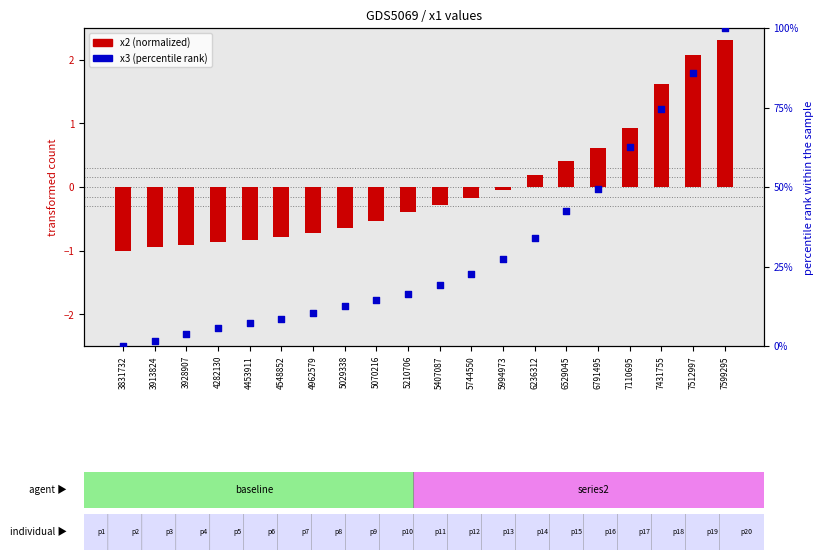

What are all the series names shown in the legend?

x2 (normalized), x3 (percentile rank)